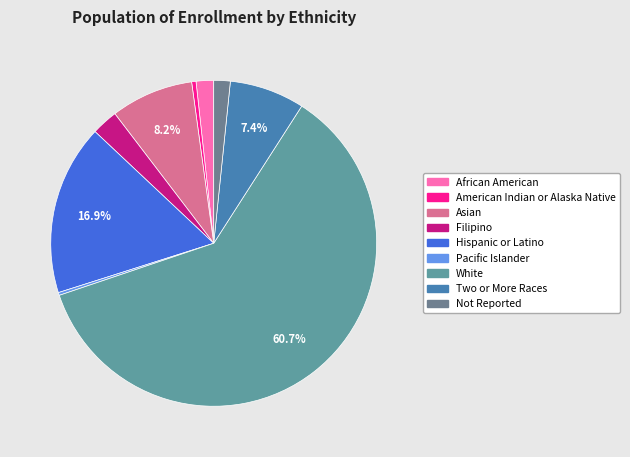

What is the smallest slice in the pie chart?

Pacific Islander